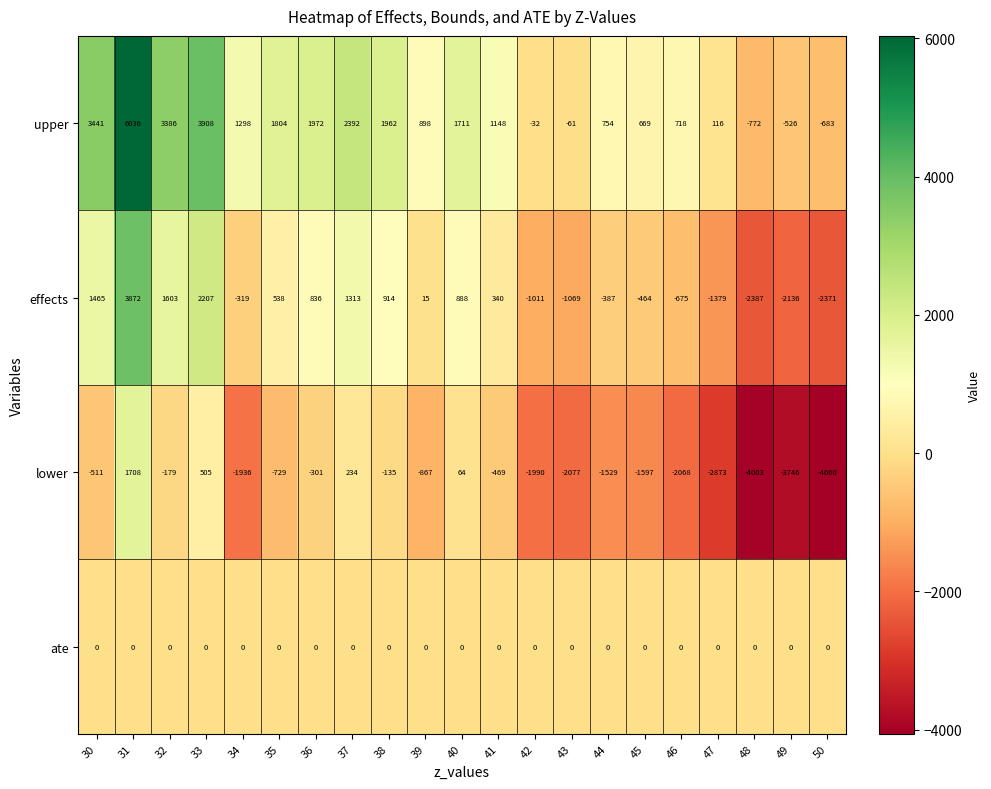

Which series has the largest range (max minus min)?

upper